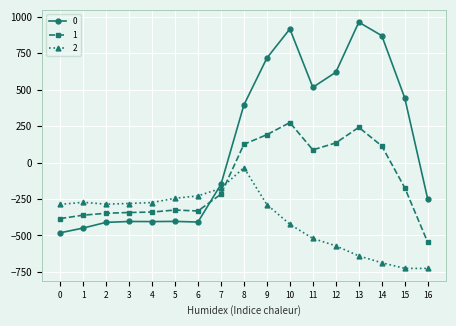

At which label does 1 first exceed -217?

8